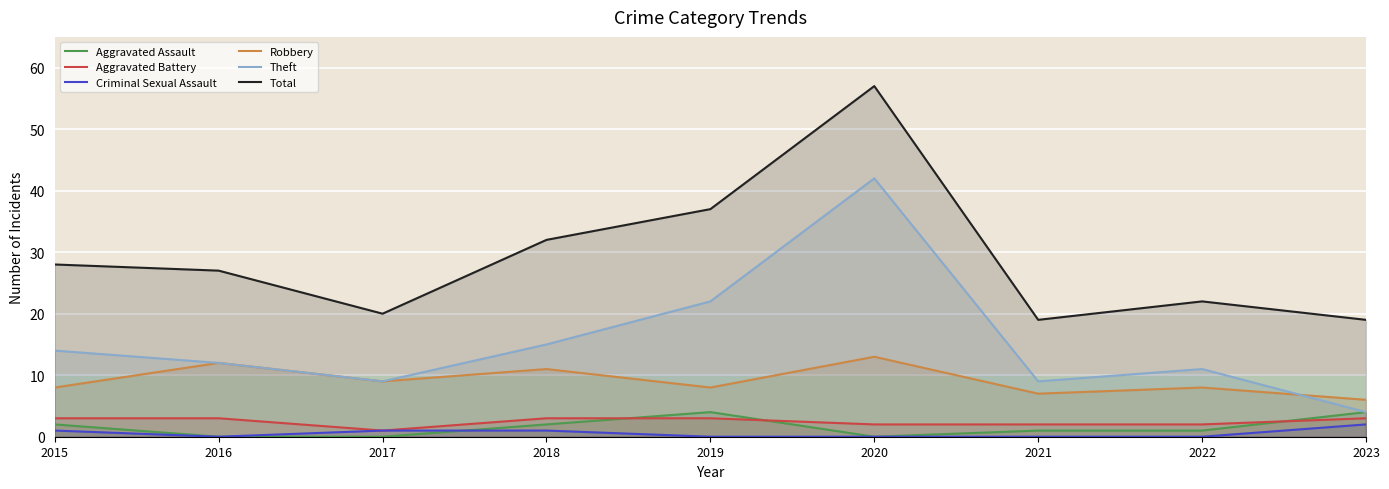

How many intersections are there between Aggravated Assault and Criminal Sexual Assault?

1